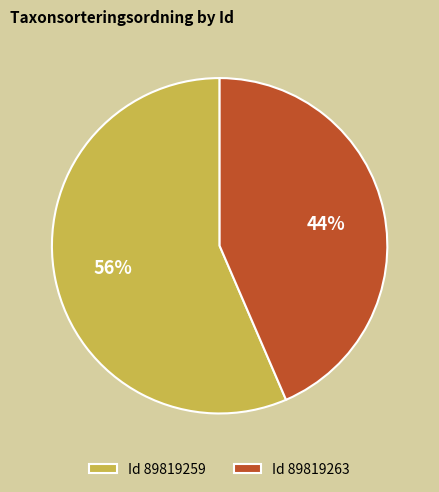

How many slices are in this pie chart?

2